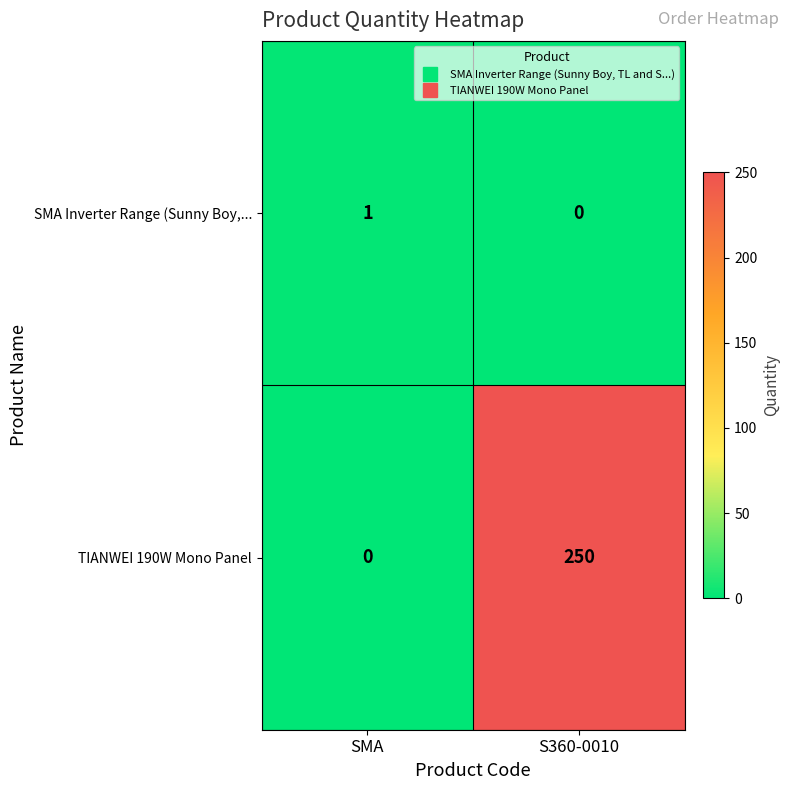

True or false: TIANWEI 190W Mono Panel has a value of 250 at S360-0010.

True